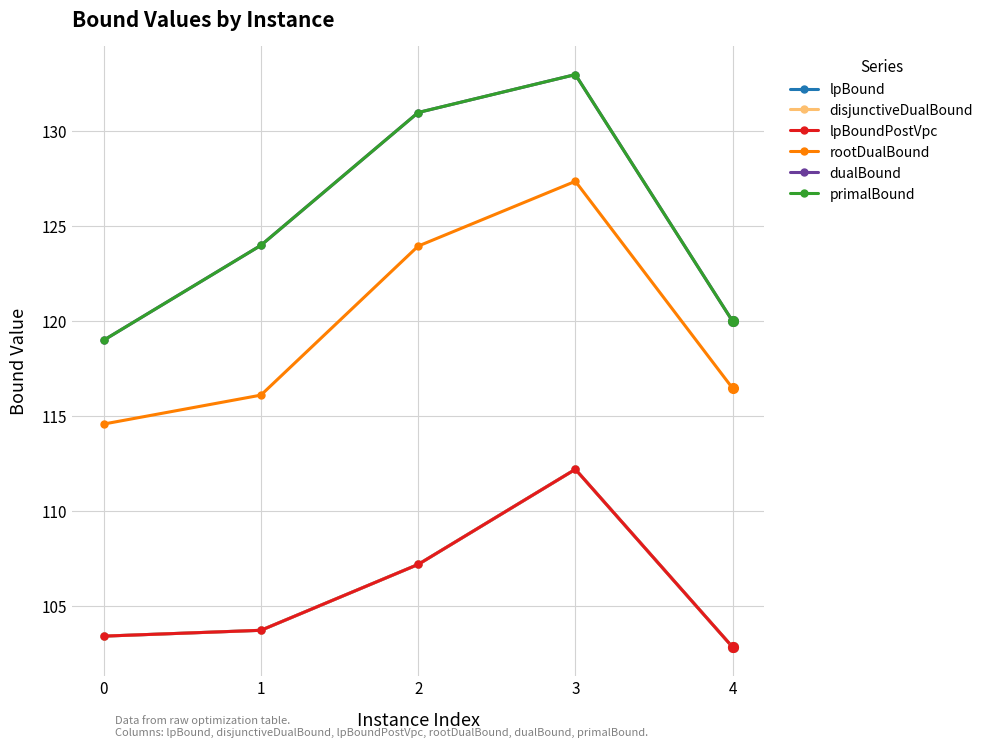

Is this an area chart (filled region under the line)?

No